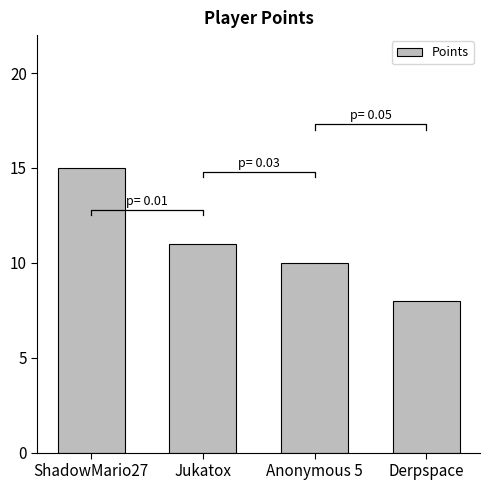

Which has a higher value, Derpspace or Anonymous 5?

Anonymous 5